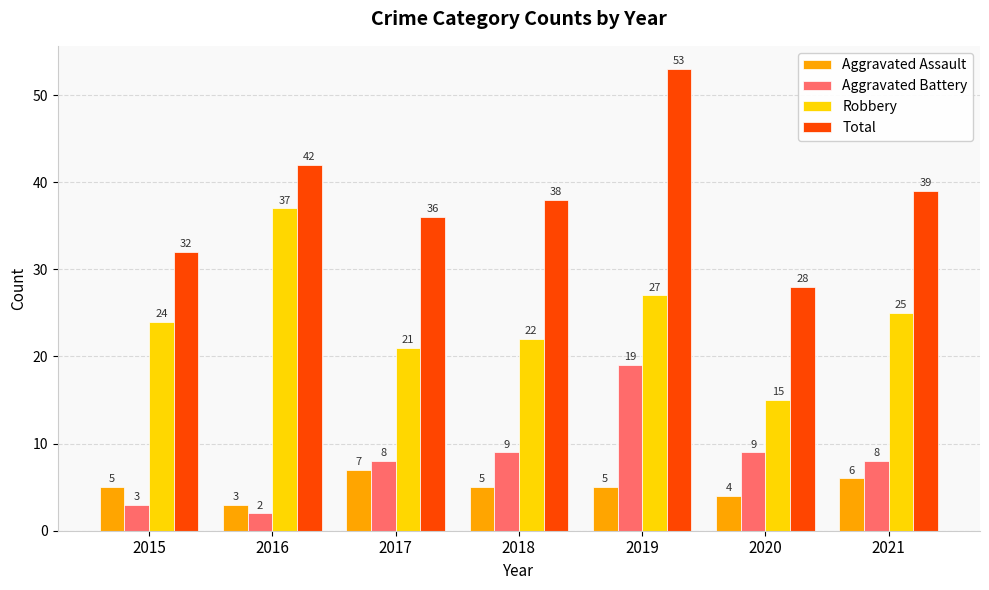

Reading left to right, transcribe all the data shown in this chart.

Aggravated Assault: 2015=5	2016=3	2017=7	2018=5	2019=5	2020=4	2021=6
Aggravated Battery: 2015=3	2016=2	2017=8	2018=9	2019=19	2020=9	2021=8
Robbery: 2015=24	2016=37	2017=21	2018=22	2019=27	2020=15	2021=25
Total: 2015=32	2016=42	2017=36	2018=38	2019=53	2020=28	2021=39